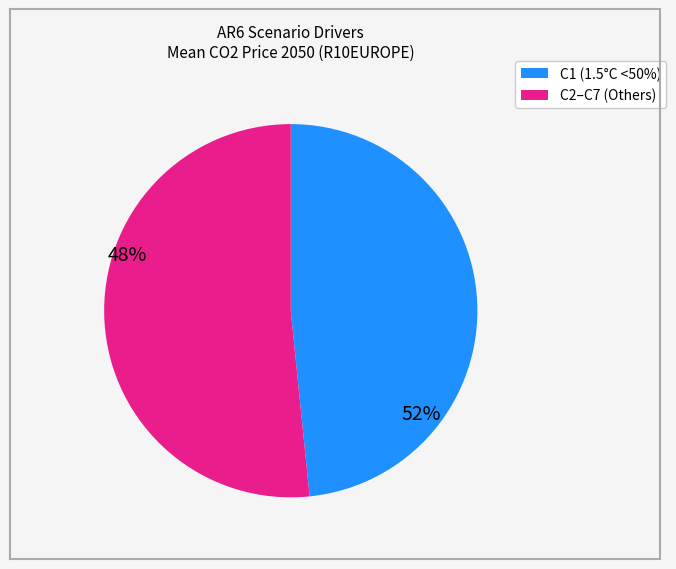

Is there a majority slice in this chart?

Yes